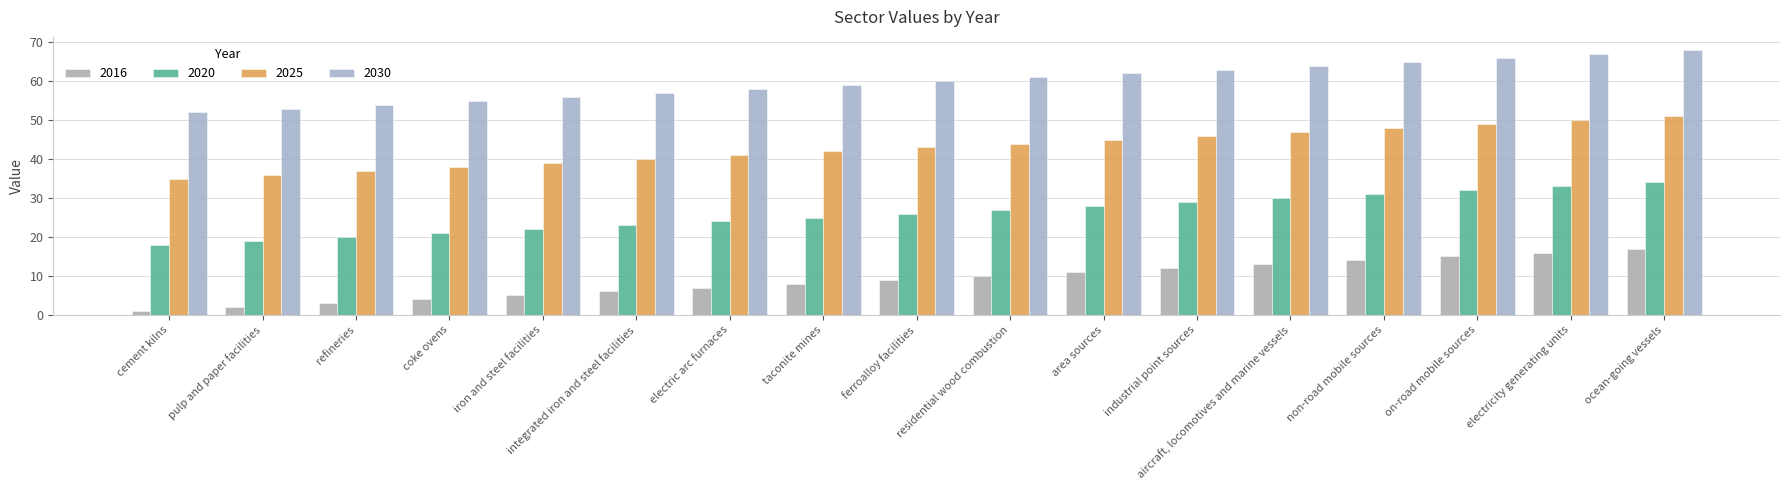

Which series has the widest spread of values?

2016